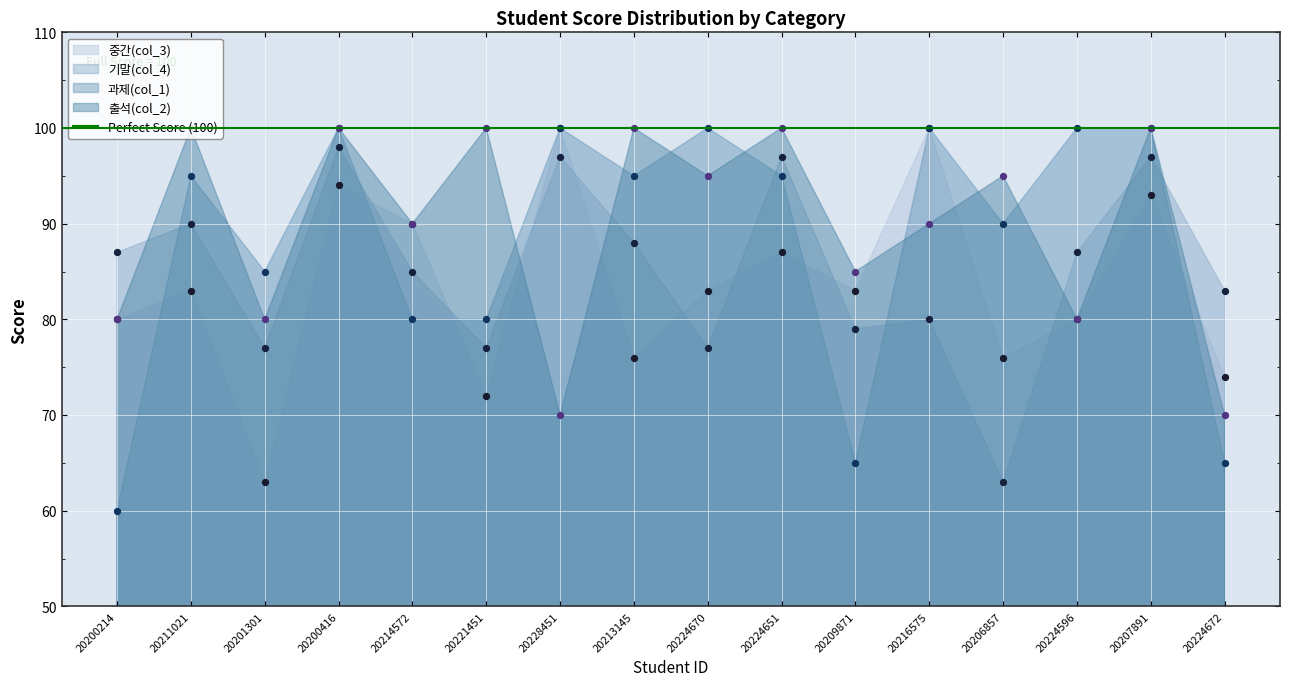

What are all the series names shown in the legend?

중간(col_3), 기말(col_4), 과제(col_1), 출석(col_2)